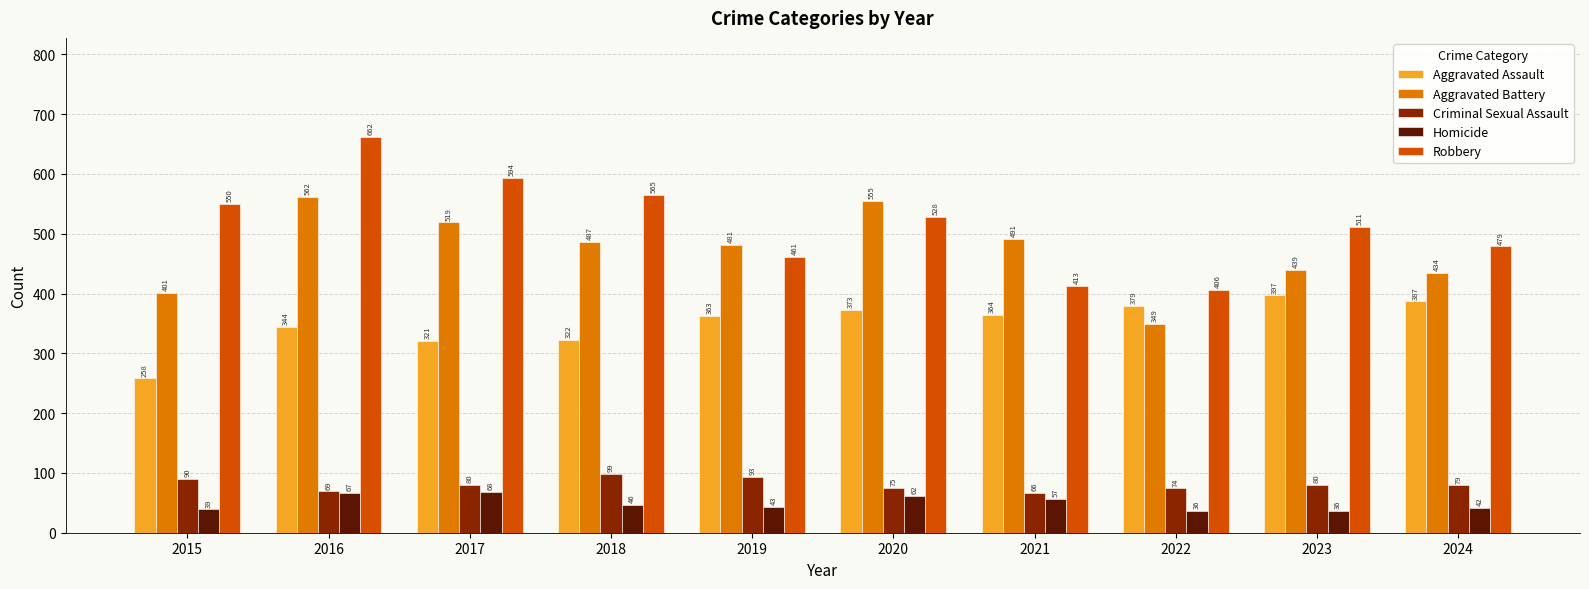

Rank the series by their maximum value, from lowest to highest.

Homicide, Criminal Sexual Assault, Aggravated Assault, Aggravated Battery, Robbery